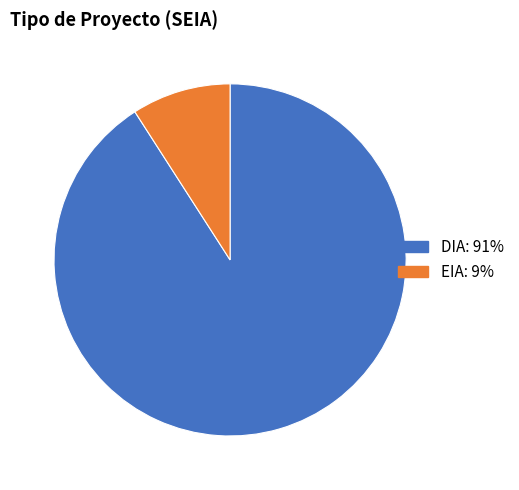

Does DIA represent more than half of the total?

Yes